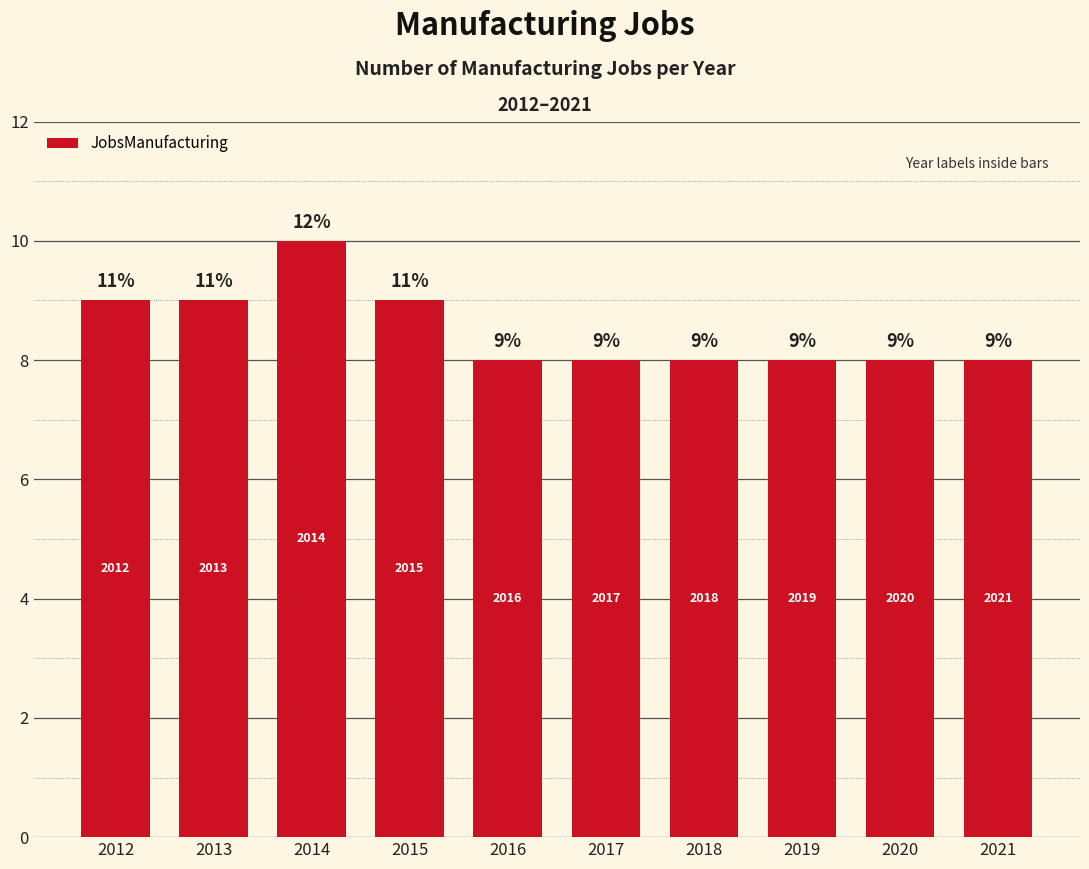

Does the chart contain any negative values?

No